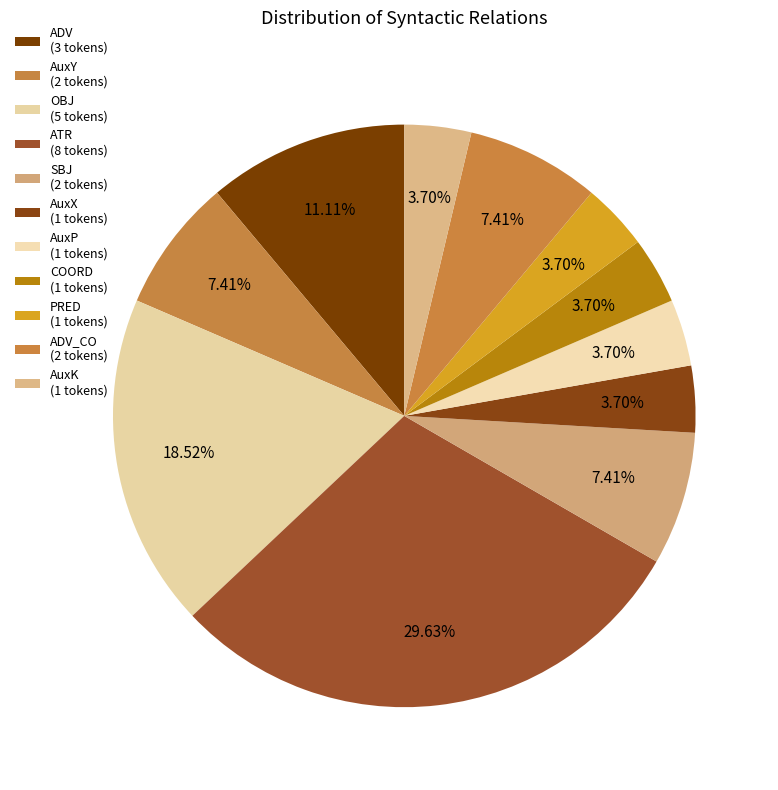

Which slice is the smallest?

AuxX